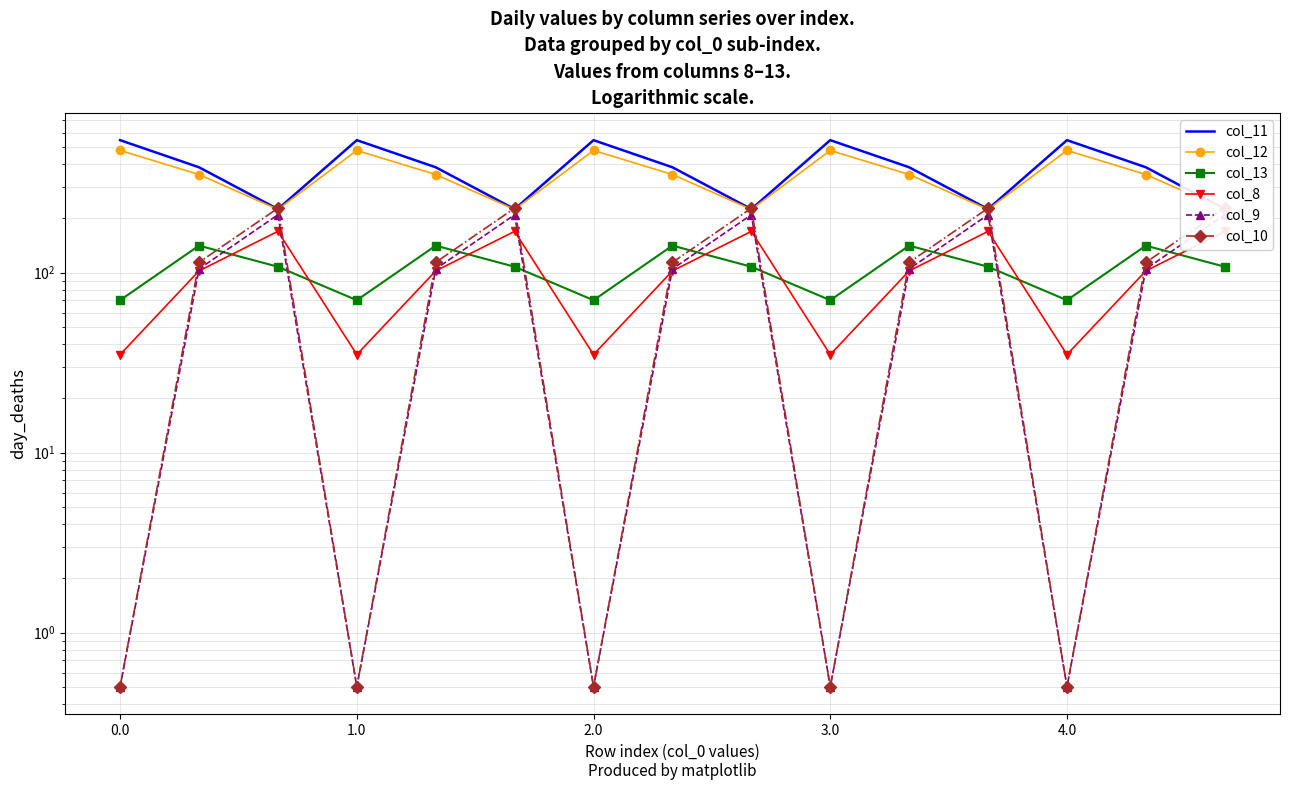

What is the difference between the maximum and minimum values in the col_8 series?

134.4